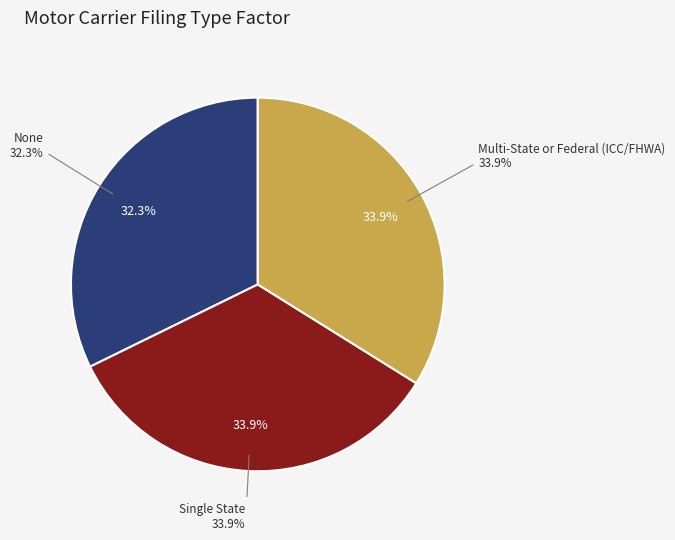

Which slice is the smallest?

None